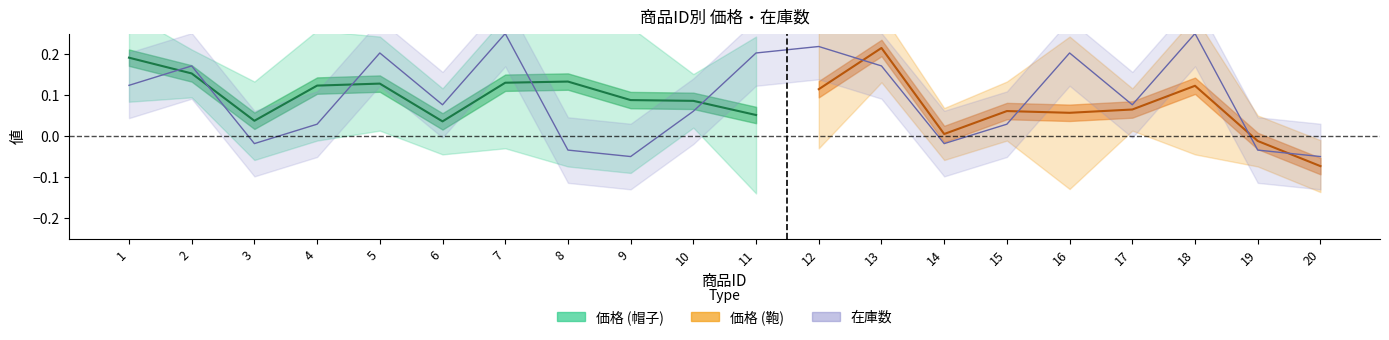

Reading left to right, what are all the values shown in this chart?

0.1	0.2	-0.0	0.0	0.2	0.1	0.2	-0.0	-0.1	0.1	0.2	0.2	0.2	-0.0	0.0	0.2	0.1	0.2	-0.0	-0.1